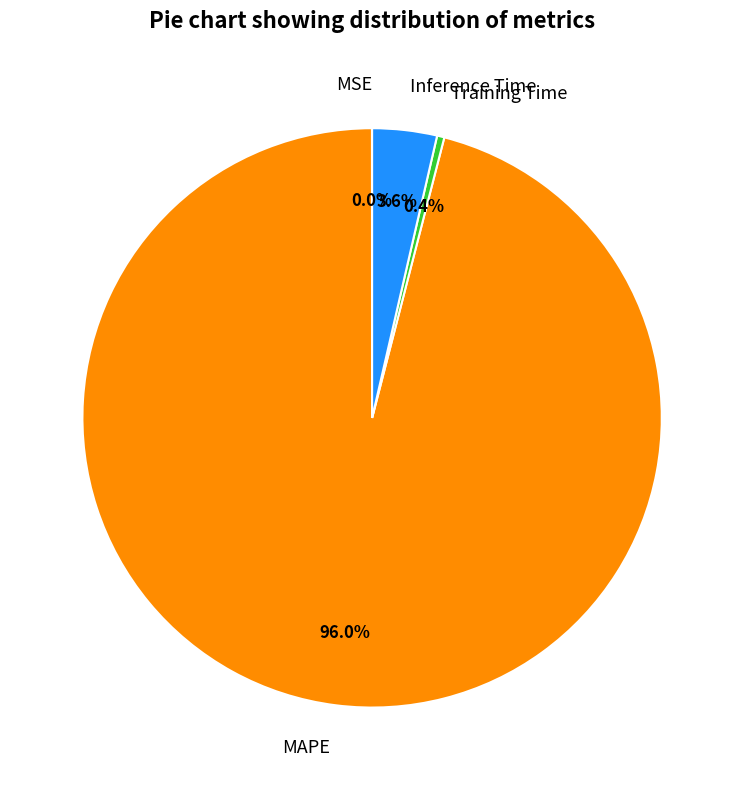

Which slice is the largest?

MAPE